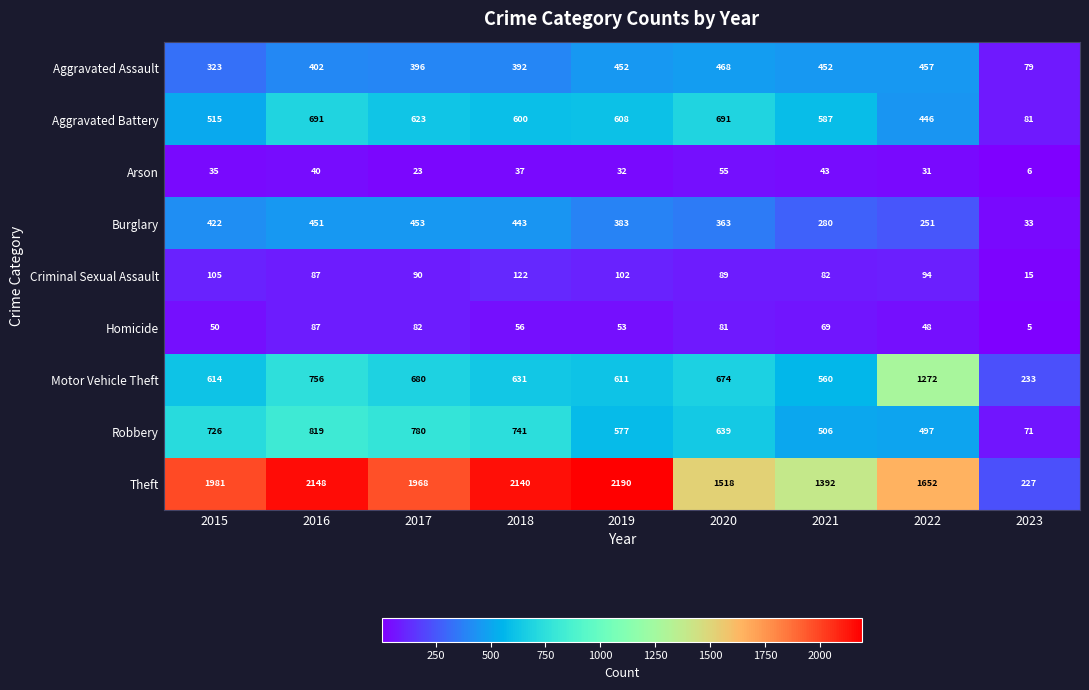

What is the total value across all series at 2021?

3971